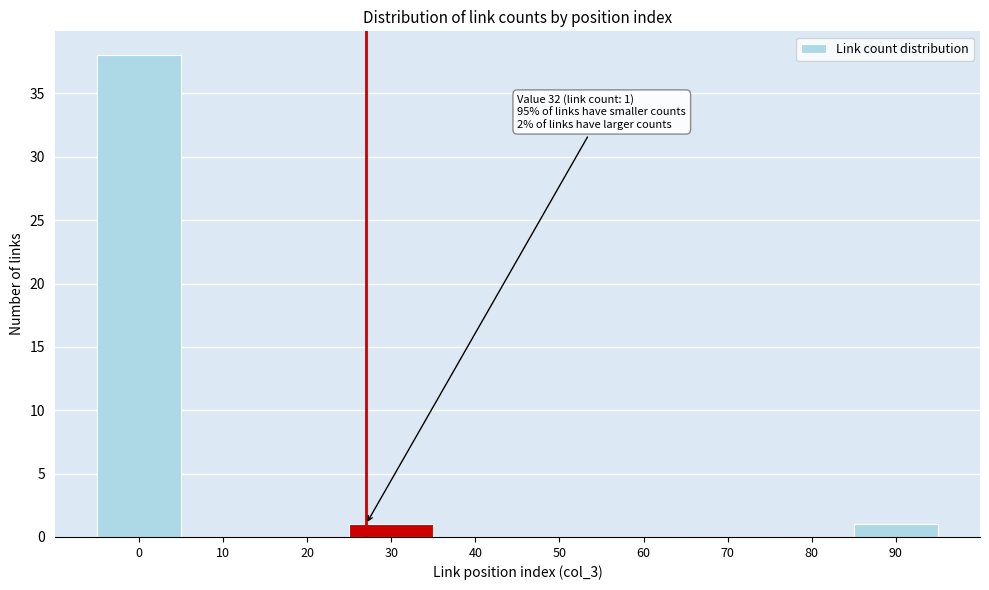

Reading left to right, extract all data points from this chart.

0=38	10=0	20=0	30=1	40=0	50=0	60=0	70=0	80=0	90=1